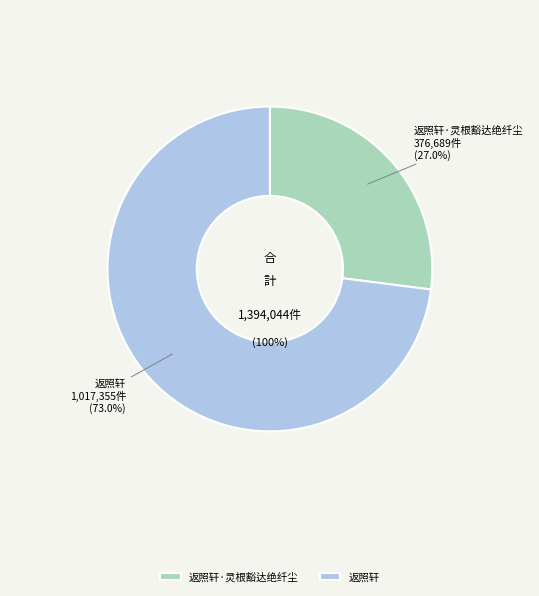

What percentage do 返照轩 and 返照轩·灵根豁达绝纤尘 together represent?

100.0%